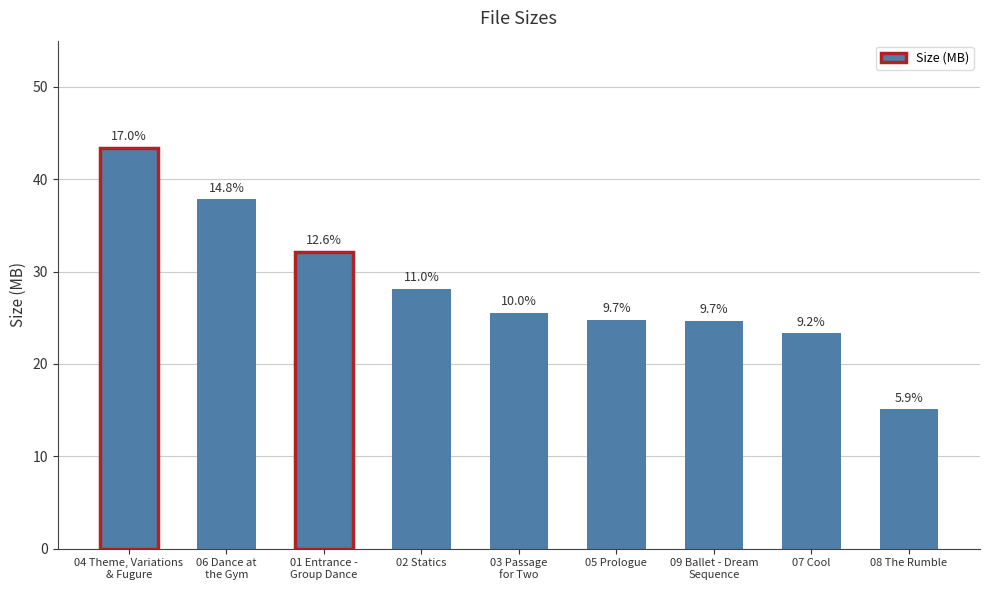

What is the change in value from 04 Theme, Variations
& Fugure to 06 Dance at
the Gym?

-5.6